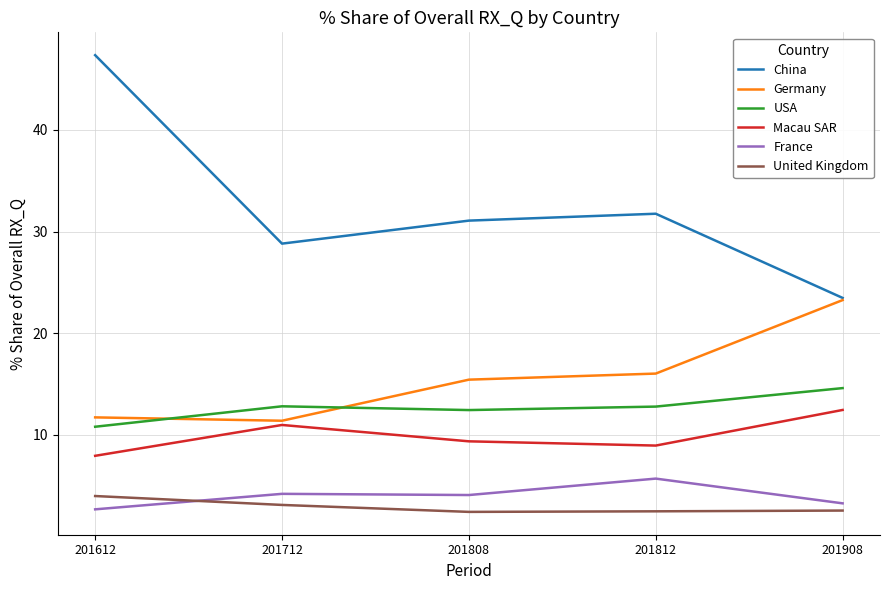

In China, how many points are lower than both neighbors (excluding endpoints)?

1